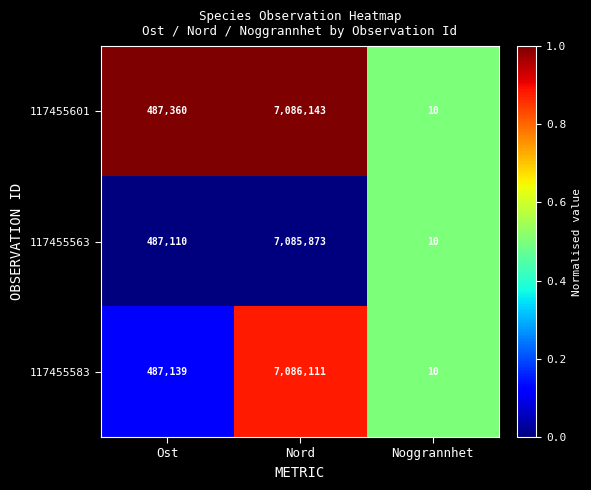

At which category does the chart reach its minimum across all series?

Noggrannhet